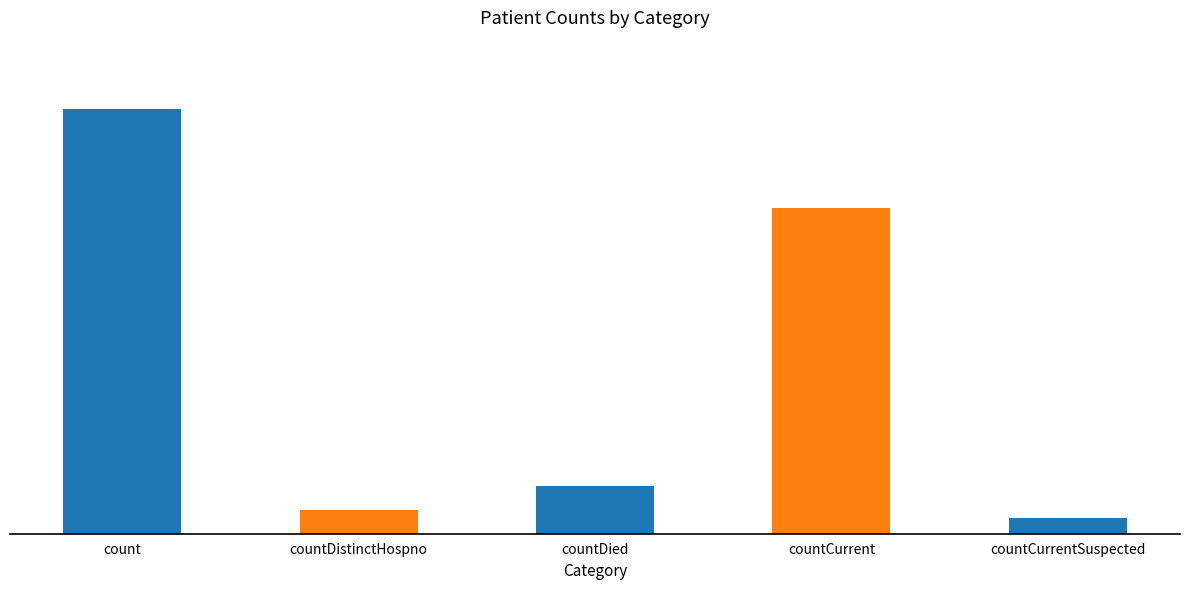

What is the label of the 5th bar from the right?

count